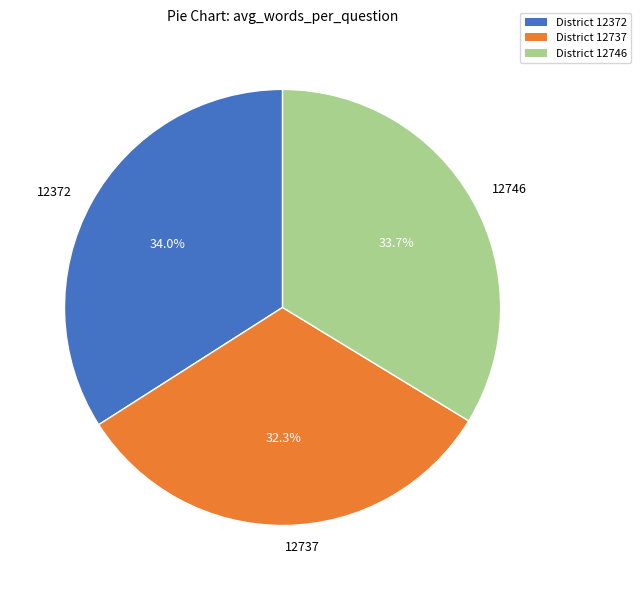

What percentage is NOT represented by 12372?

66.0%